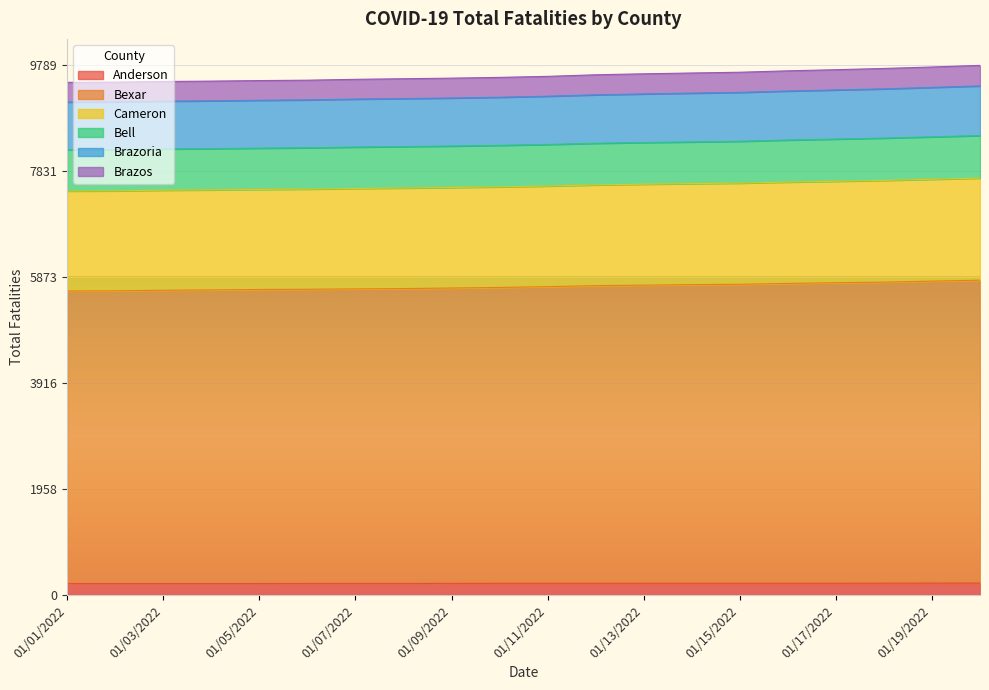

How many data points in Brazoria are less than 9219?

10